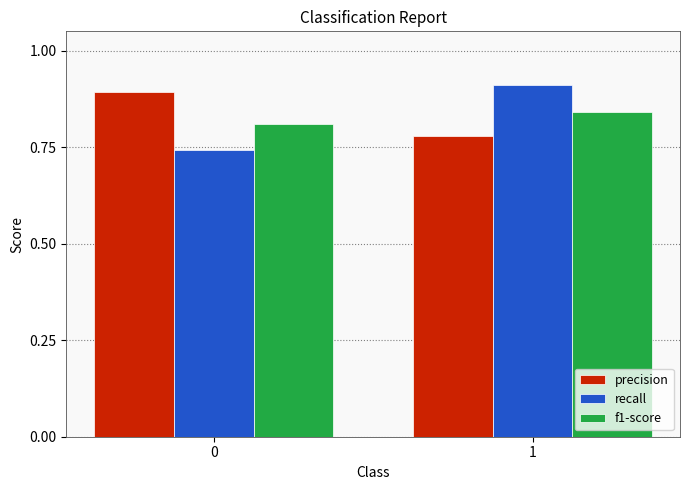

Which series has the widest spread of values?

recall